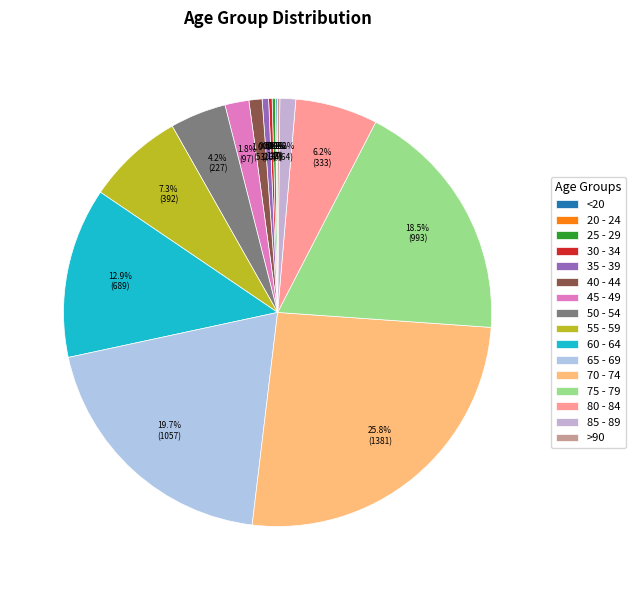

To the nearest percent, what is the difference between the 65 - 69 and 60 - 64 slice percentages?

7%